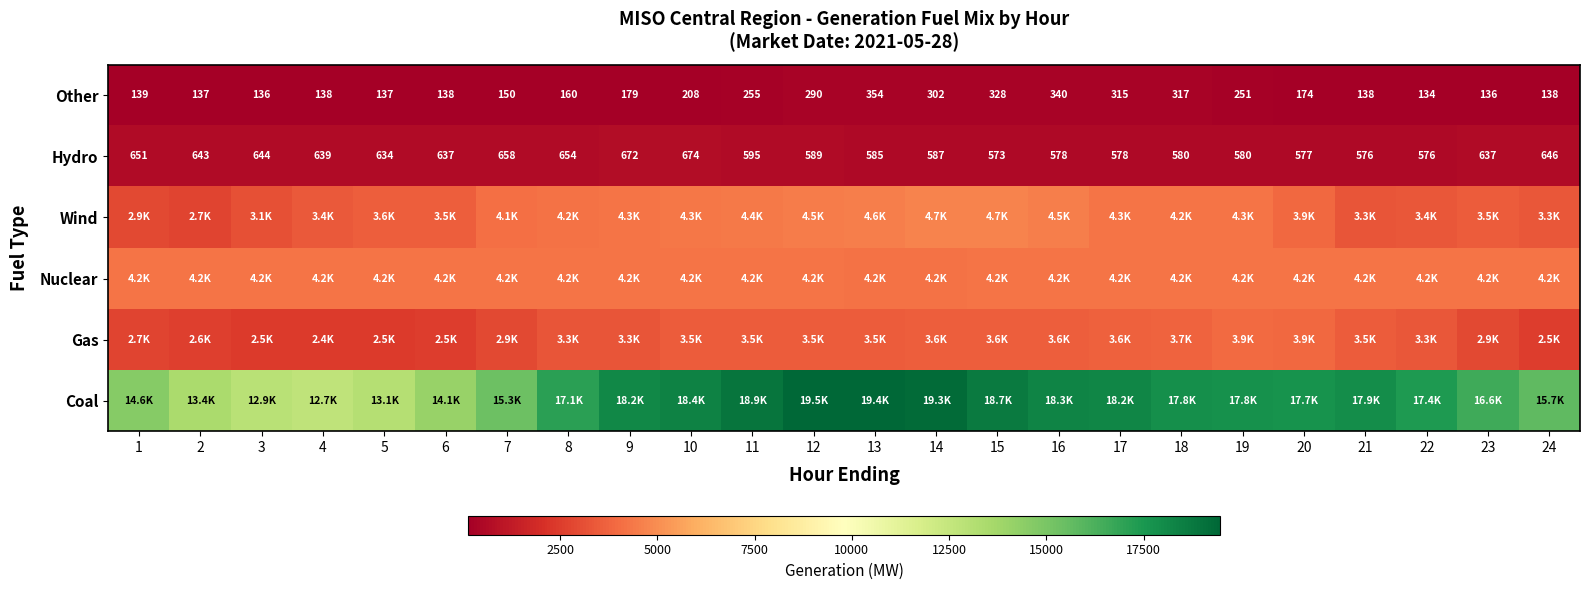

What is the maximum value for Hydro?

674.0